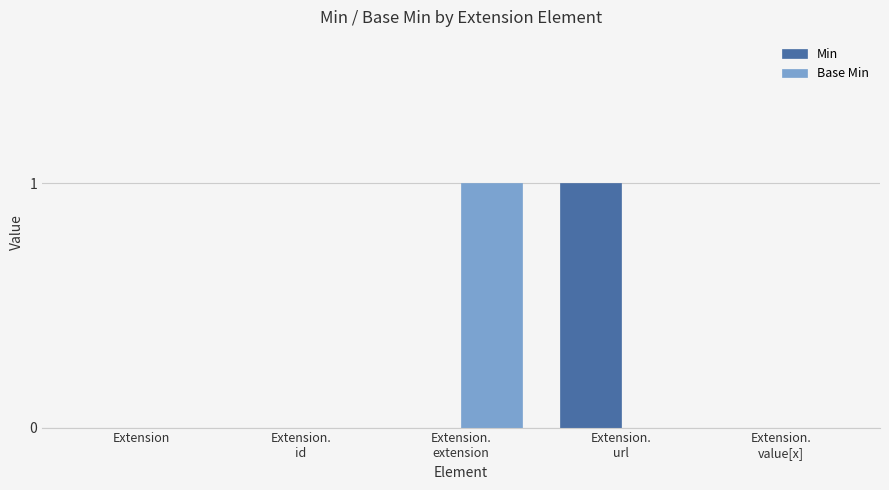

True or false: Min has a value of 1 at Extension.

False